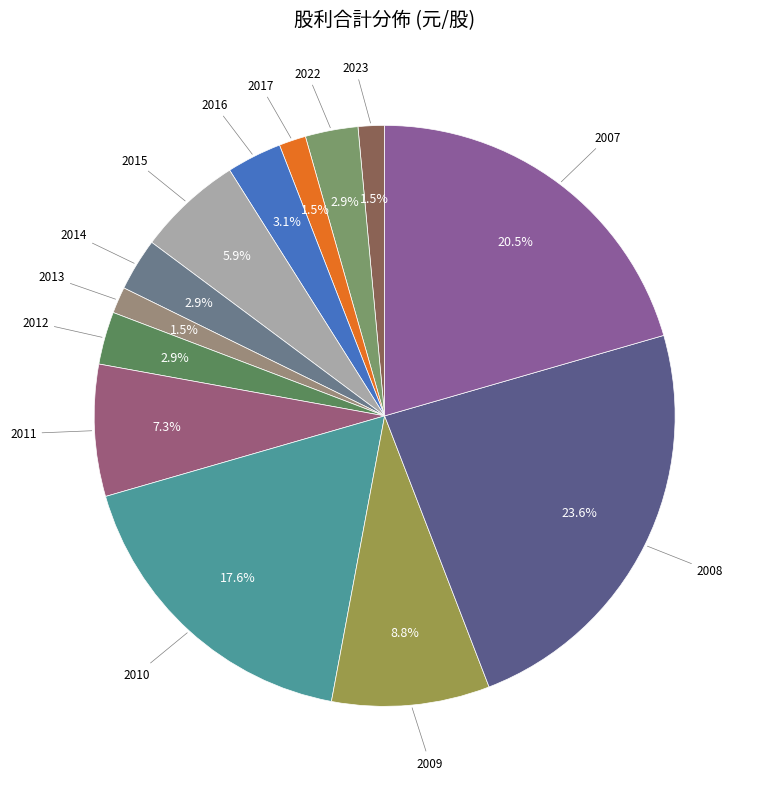

Is there a majority slice in this chart?

No